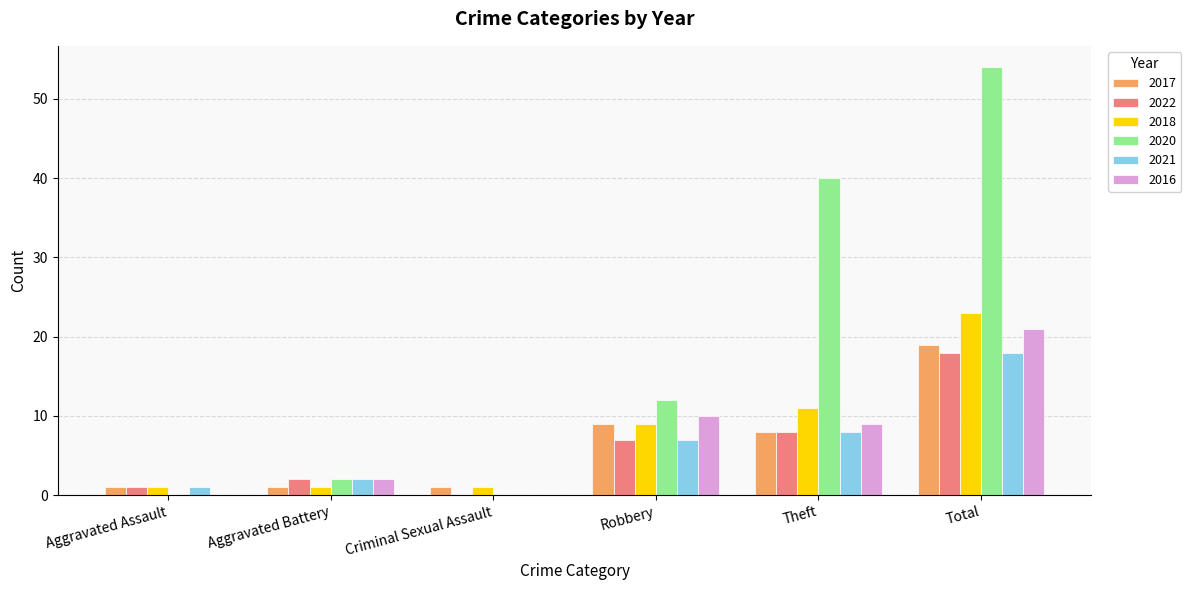

Which series has the widest spread of values?

2020